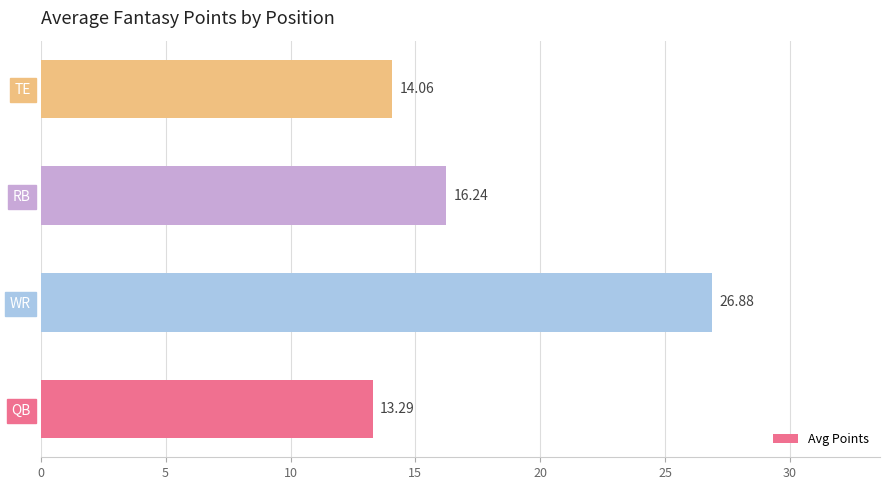

Between QB and WR, which is larger?

WR